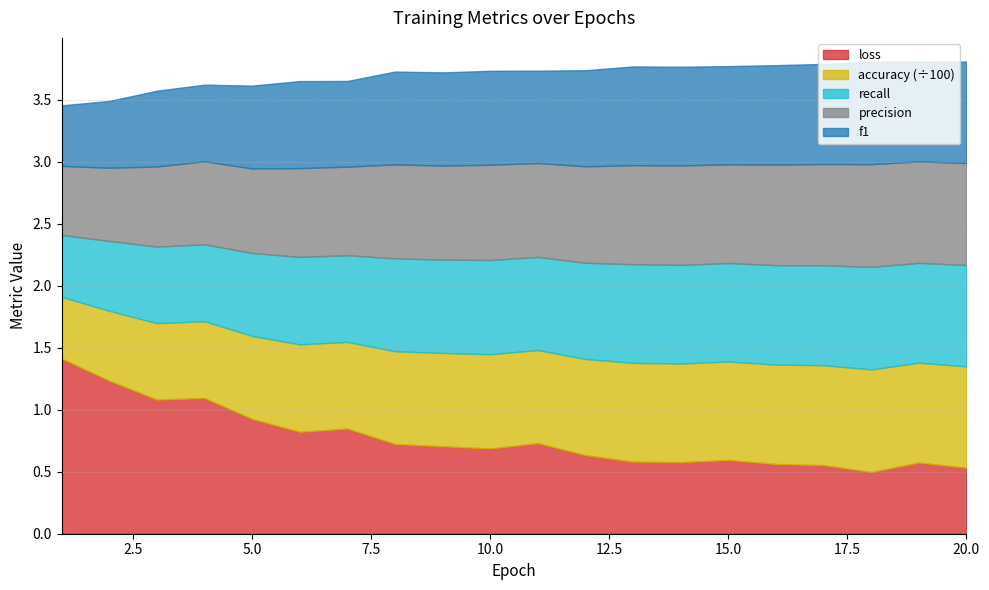

At which category does the chart reach its minimum across all series?

1